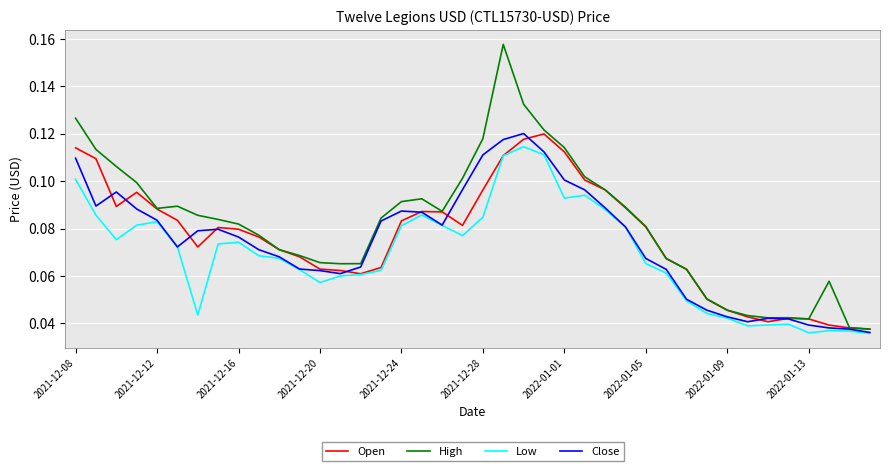

Which series has the largest range (max minus min)?

High